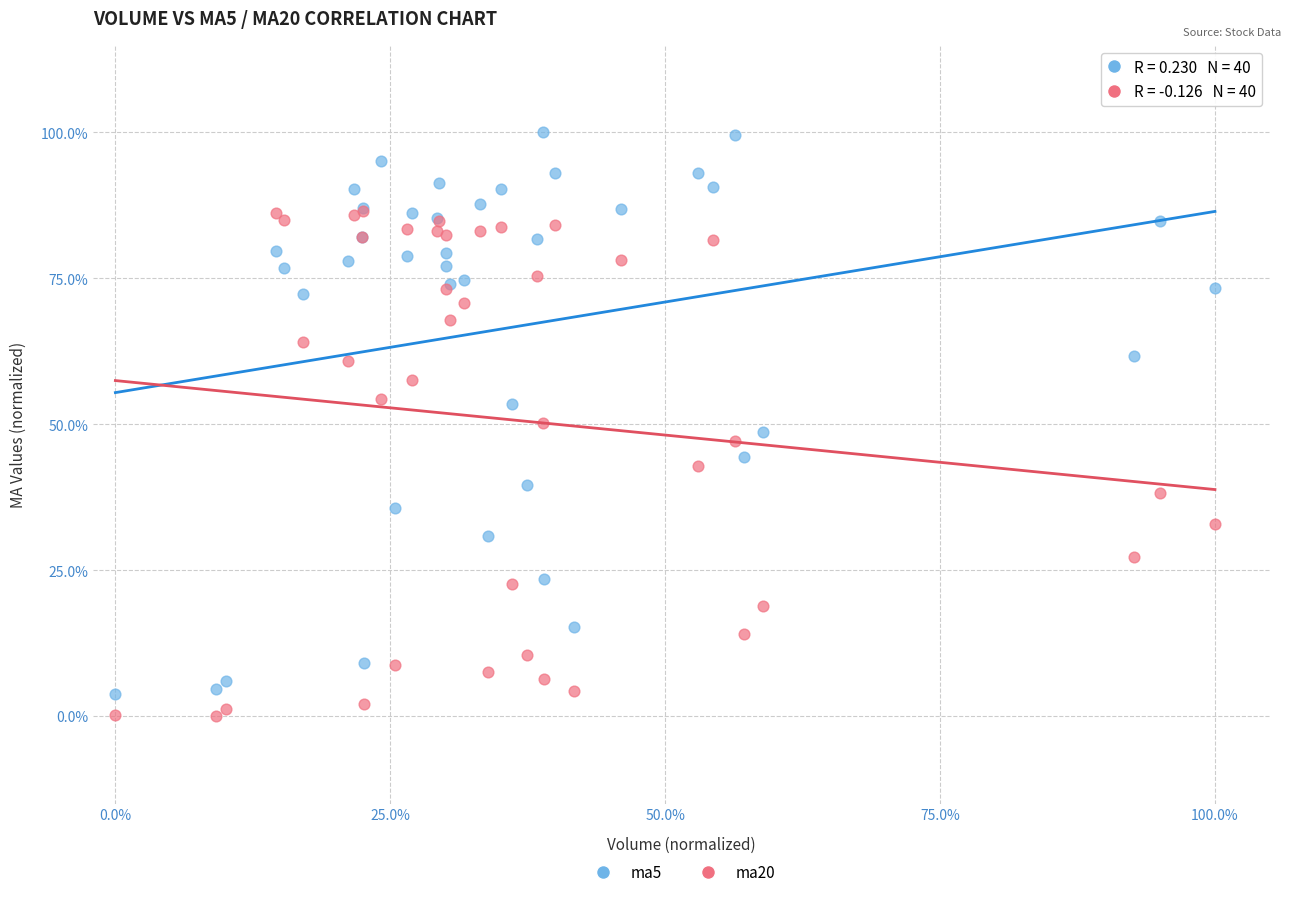

Which series has the widest spread of Y values?

ma5